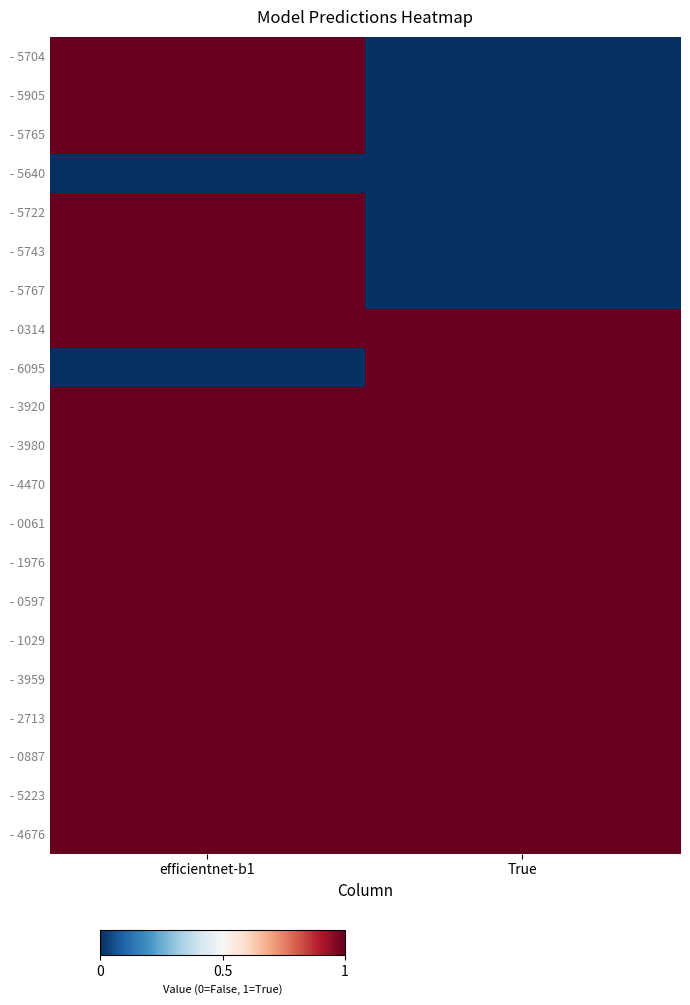

What is the maximum value shown in the chart?

1